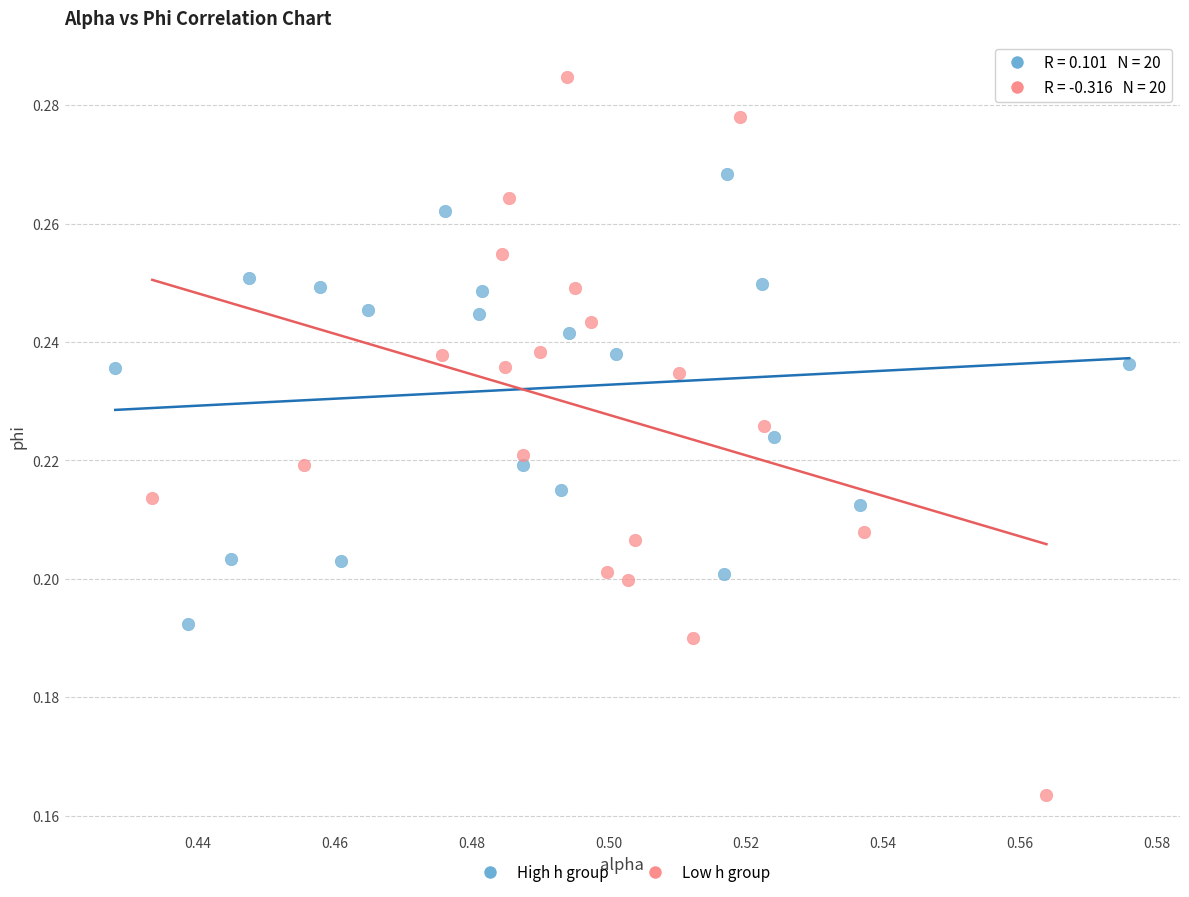

Which series contains the highest Y value?

Low h group